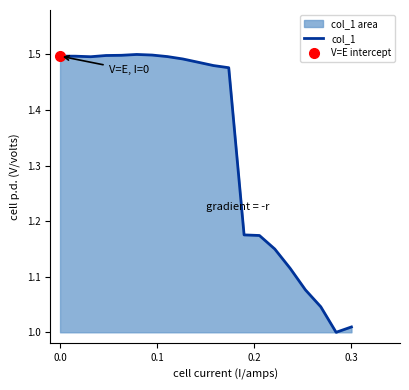

Count the number of categories in the chart.

20